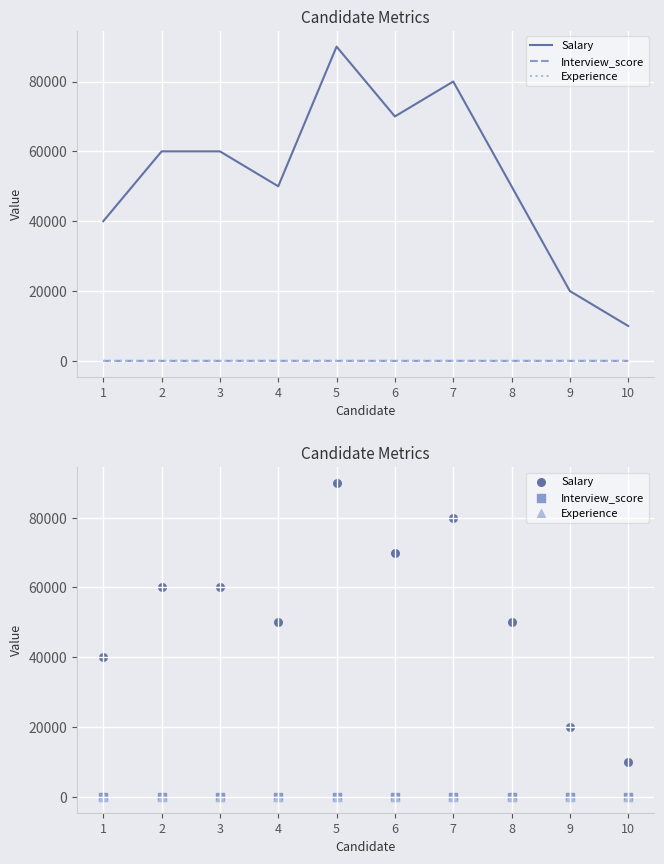

Is the value of Experience at 9 greater than the value of Interview_score at 6?

No